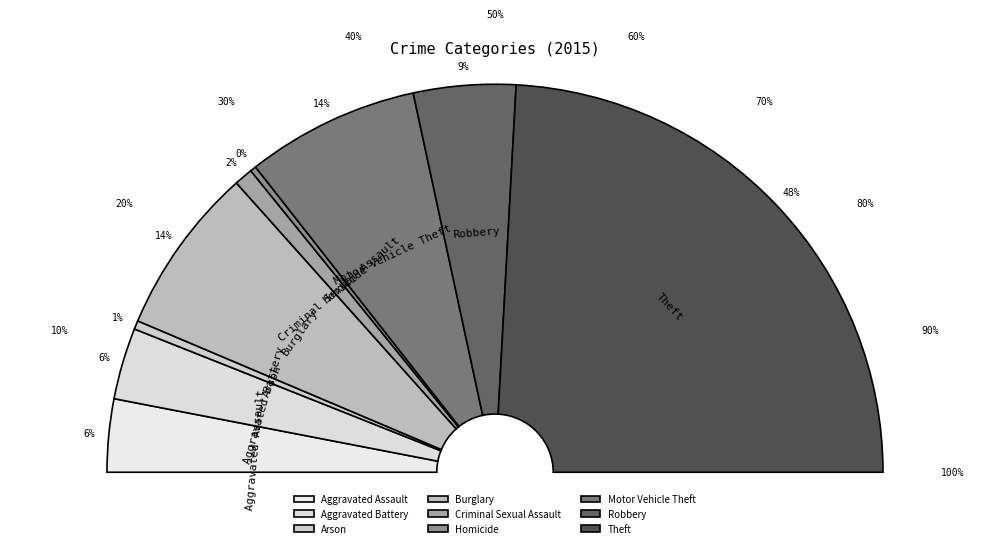

To the nearest percent, what is the difference between the Motor Vehicle Theft and Aggravated Assault slice percentages?

8%